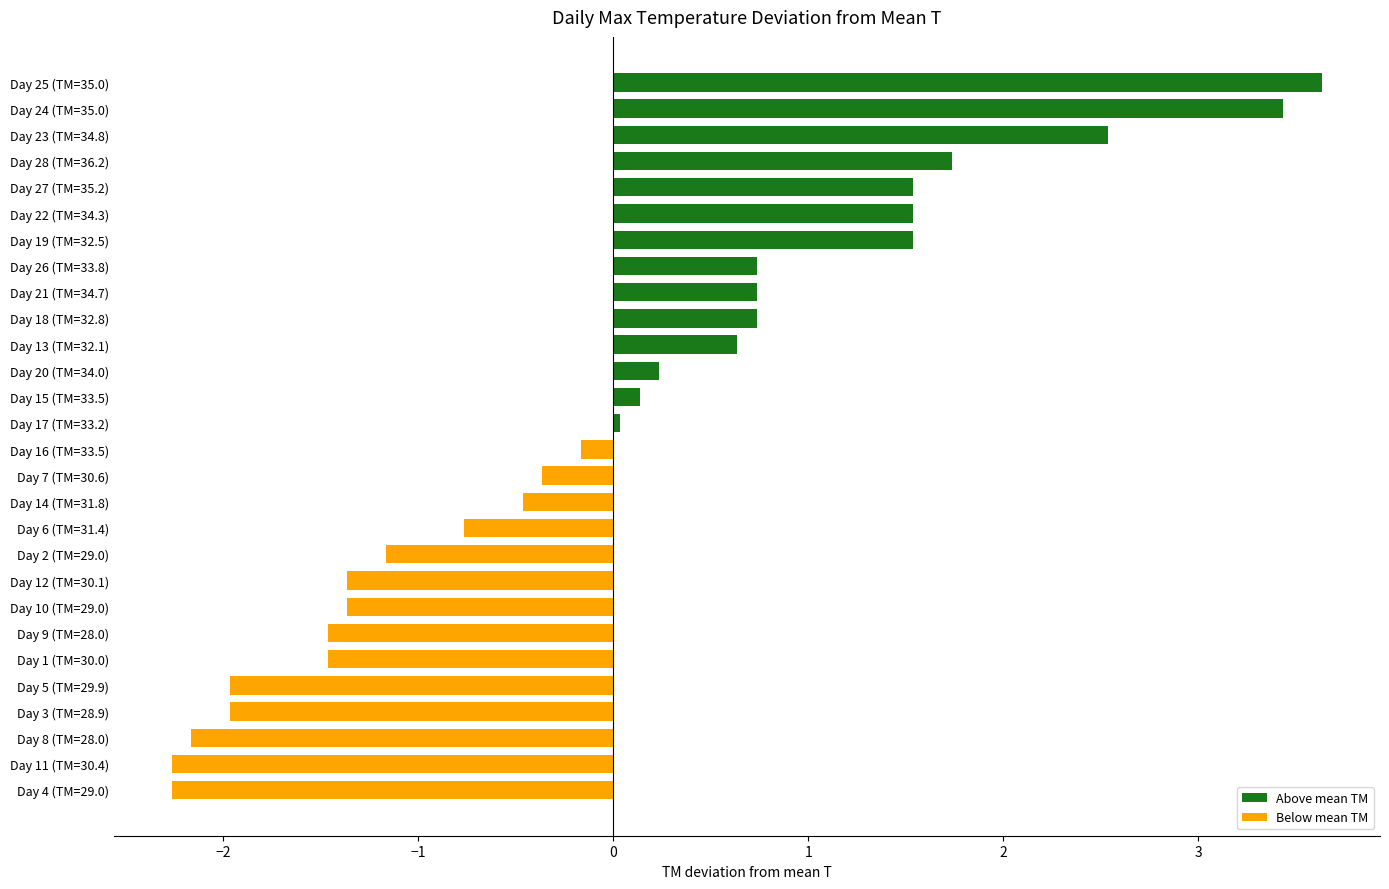

What is the spread (max minus min) of values at 13?

3.8